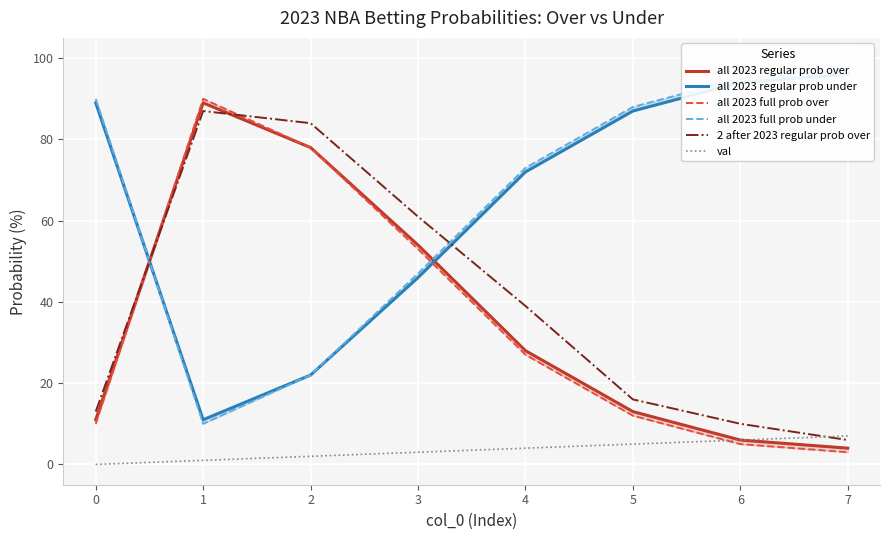

Which series changed the most between 2 and 5?

2 after 2023 regular prob over